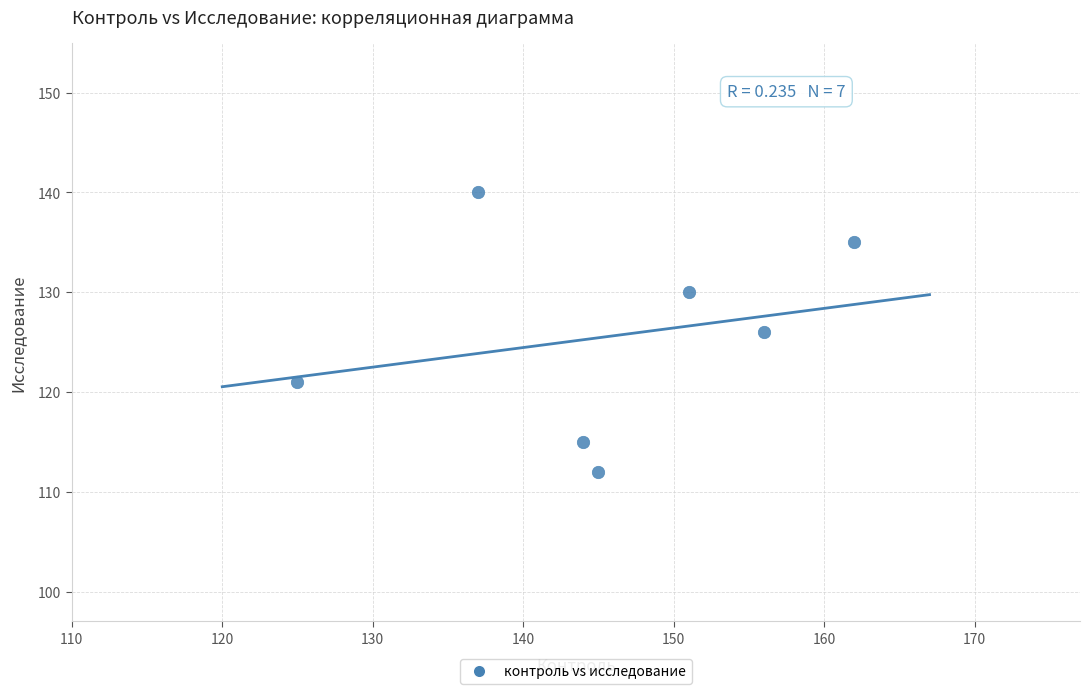

What is the range of Y values (max minus min)?

28